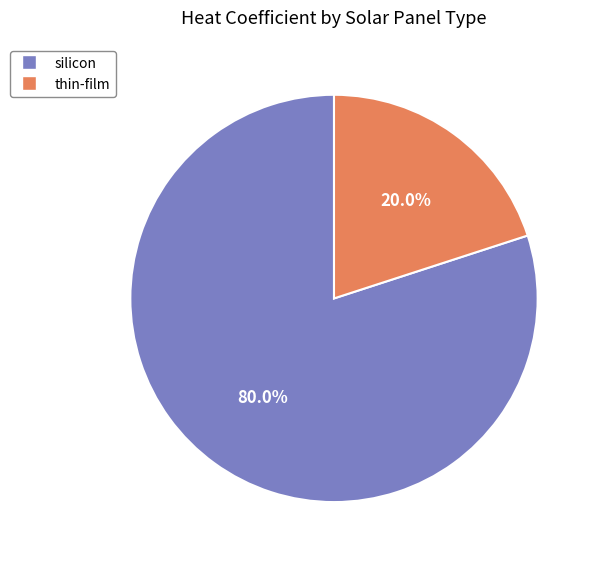

How many segments does this pie chart have?

2